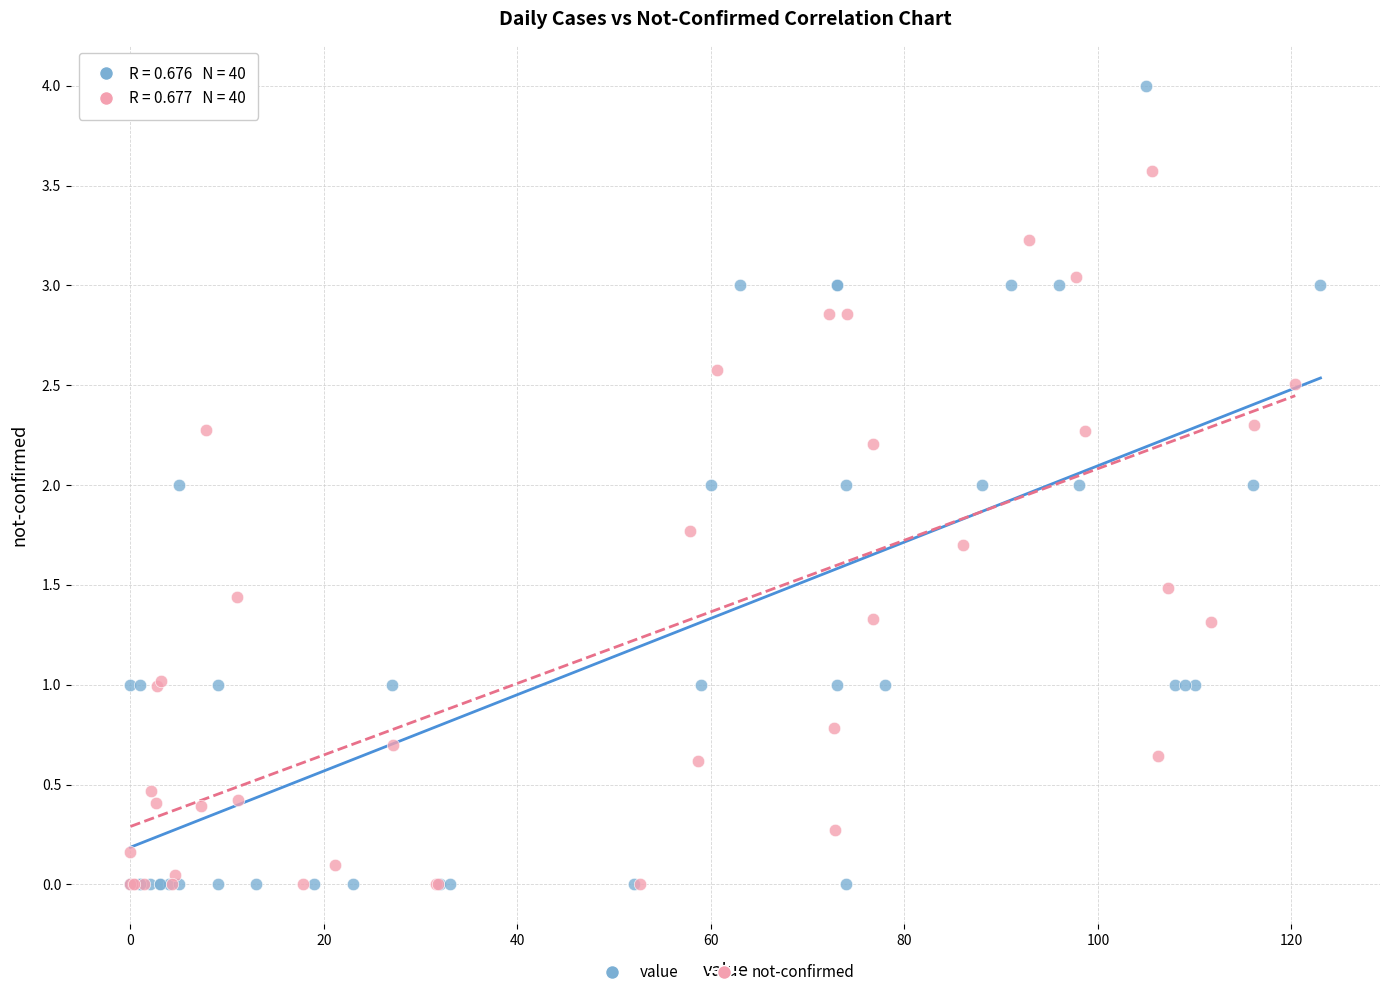

Which series reaches the maximum Y coordinate?

value